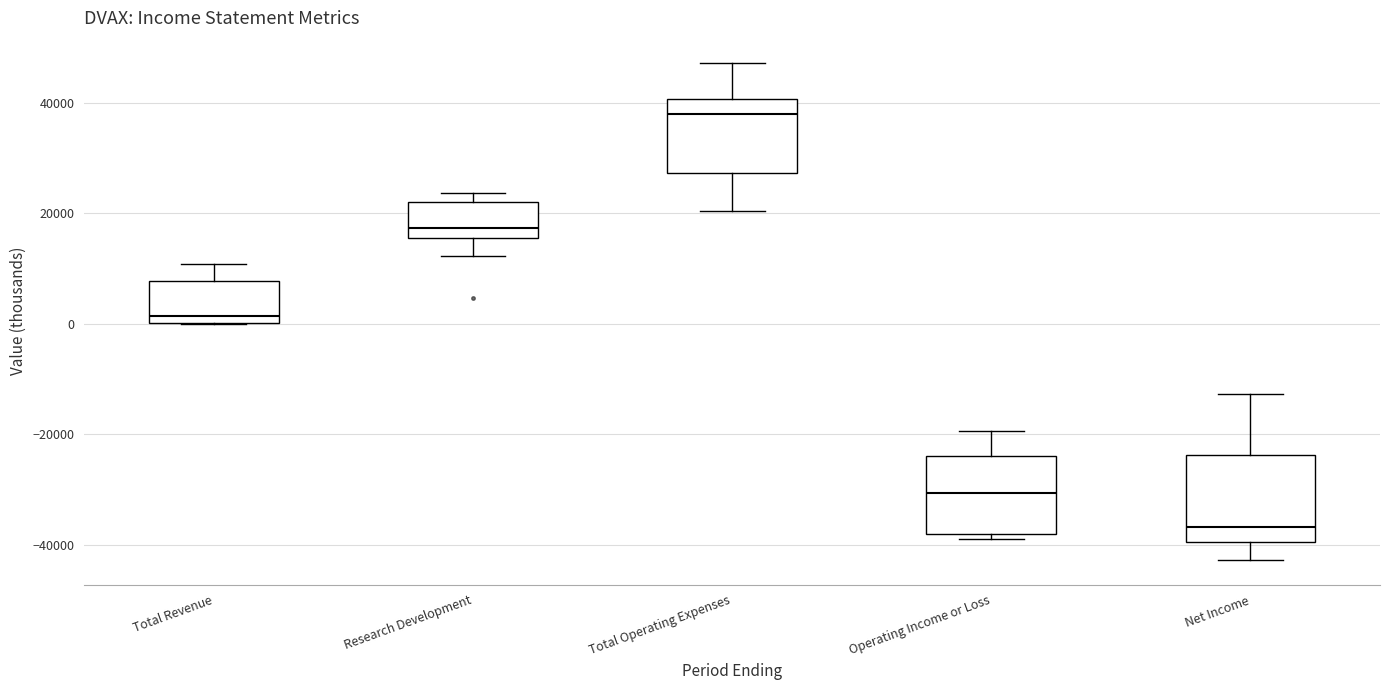

Reading left to right, read every box against the y-axis: the position of its median line, the range the box covers, and the ends of its whiskers. The values are not printed on the chart, so give them approximately, as read against the axis.

Total Revenue: median 2000, box 0 to 8000, whiskers 0 to 10000
Research Development: median 18000, box 16000 to 22000, whiskers 12000 to 24000
Total Operating Expenses: median 38000, box 28000 to 40000, whiskers 20000 to 48000
Operating Income or Loss: median -30000, box -38000 to -24000, whiskers -38000 (just below the box's lower edge) to -20000
Net Income: median -36000, box -40000 to -24000, whiskers -42000 to -12000